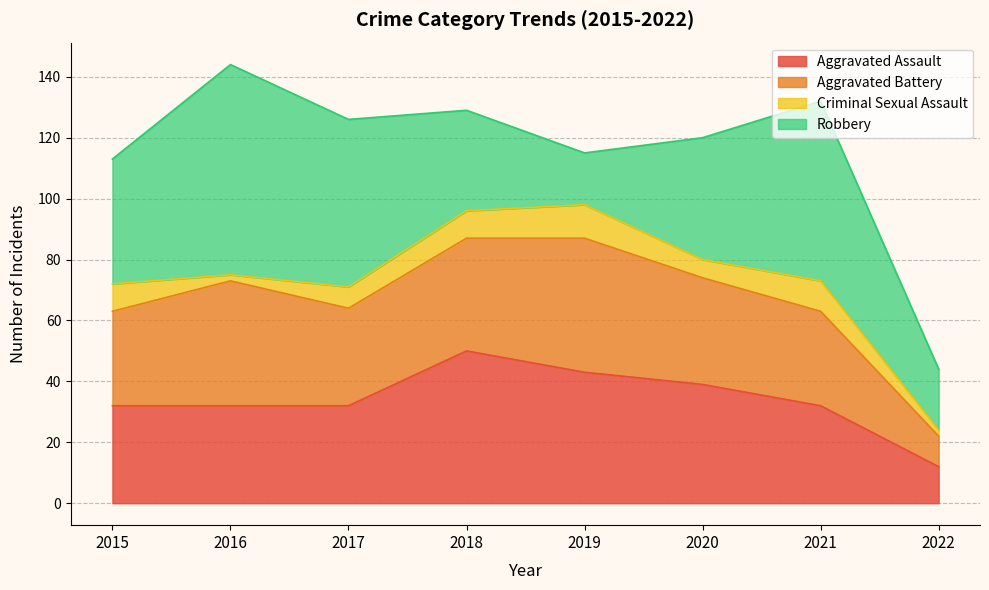

What is the highest value of the Aggravated Assault series?

50